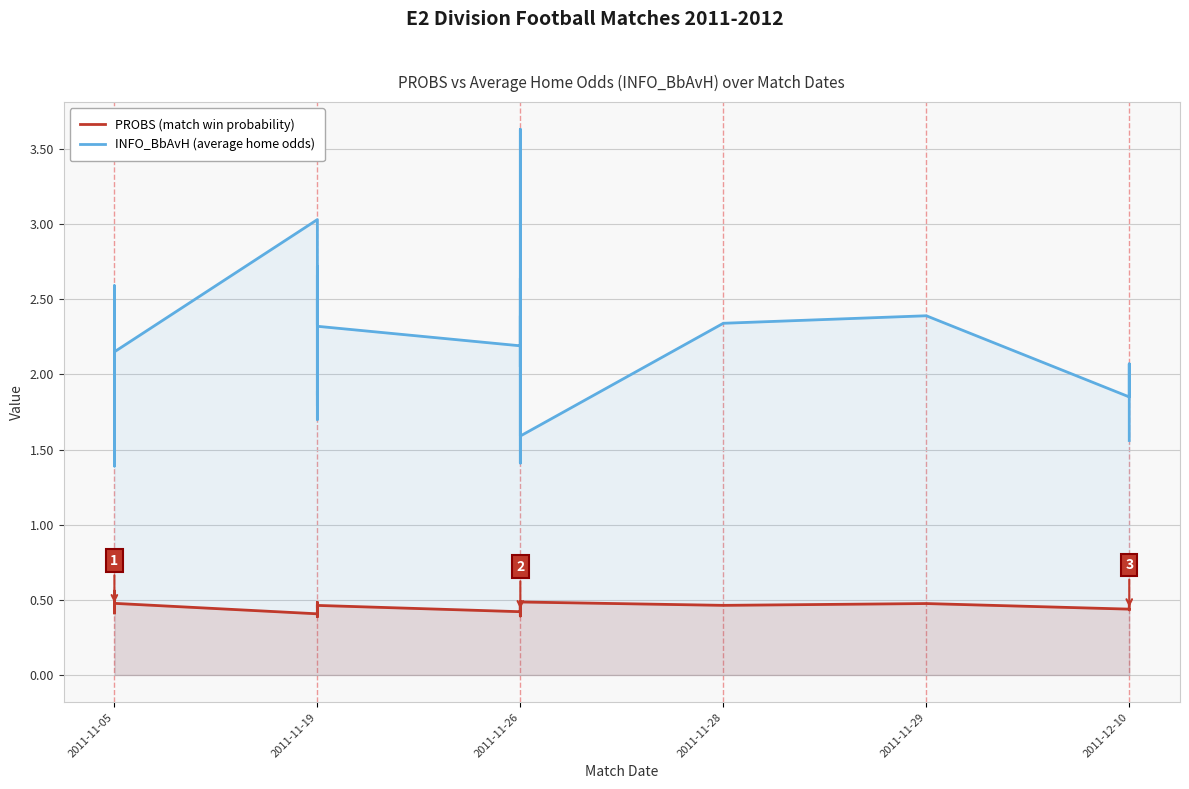

The PROBS (match win probability) series shows 0.2 at 13. True or false?

False